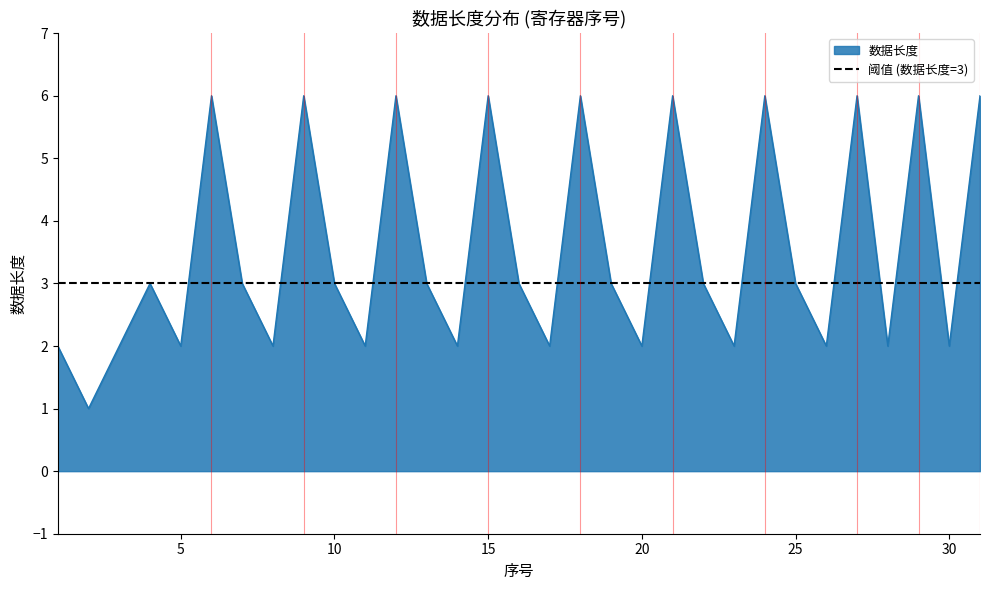

Reading left to right, extract all data points from this chart.

2	1	2	3	2	6	3	2	6	3	2	6	3	2	6	3	2	6	3	2	6	3	2	6	3	2	6	2	6	2	6